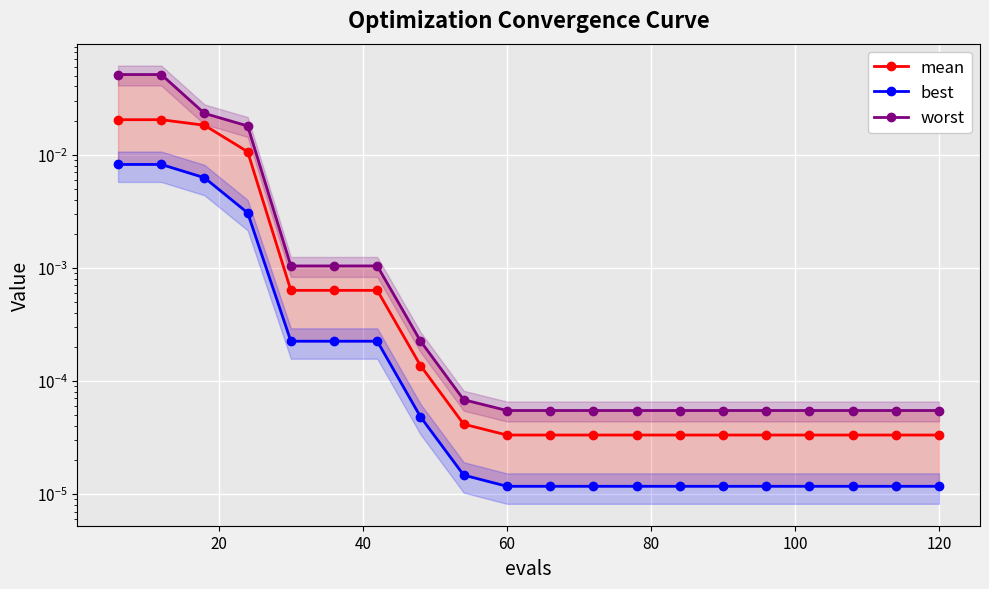

True or false: mean has a value of 0.0 at 13.

False